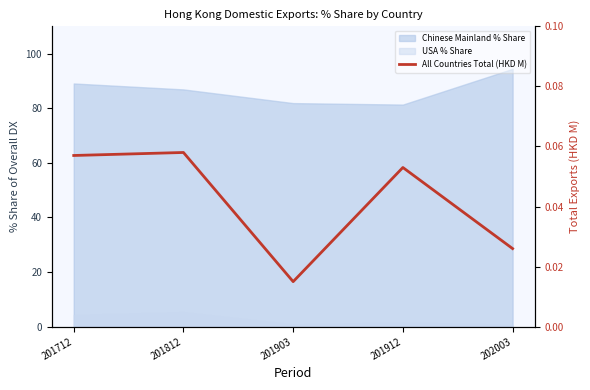

True or false: the data has more than 2 interior local peaks.

False